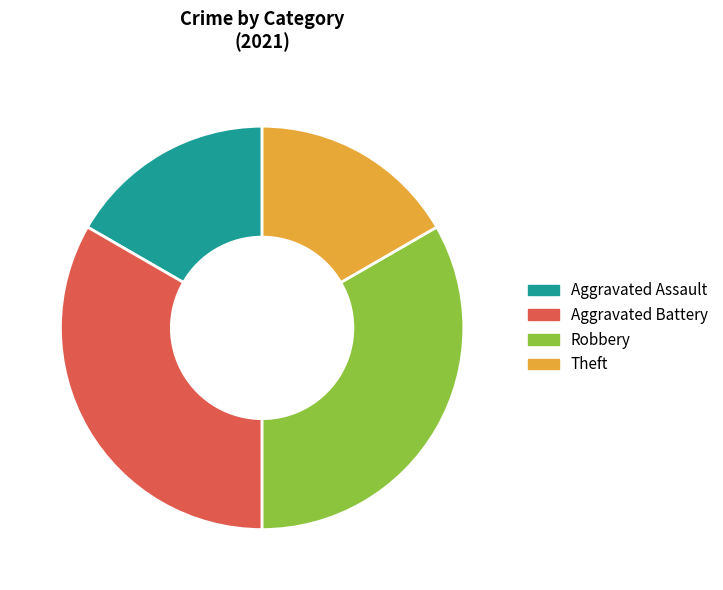

Combined, do Theft and Aggravated Assault account for over 50%?

No